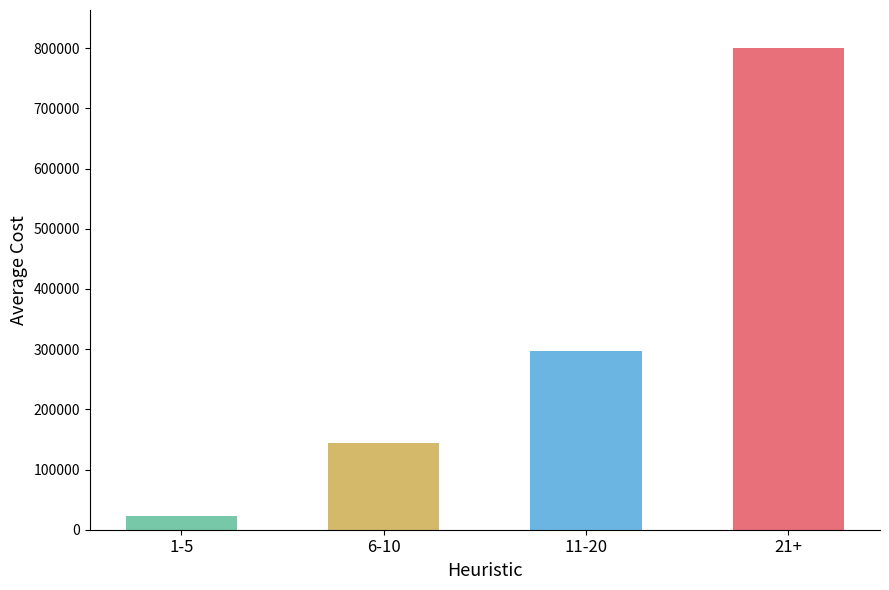

Read the value at 1-5, to the nearest 50.

22550